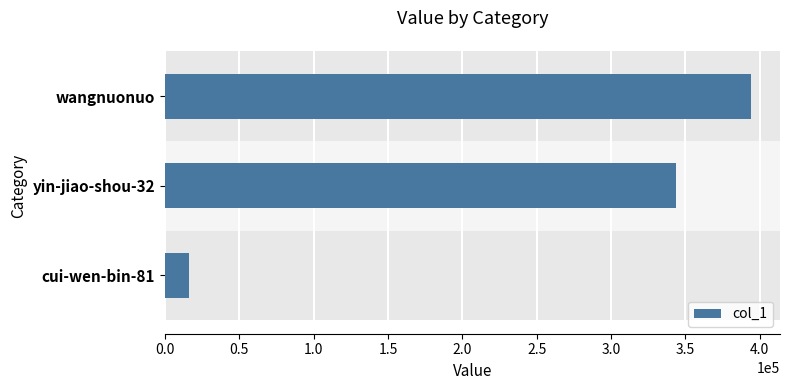

The value at cui-wen-bin-81 is 16396. True or false?

True